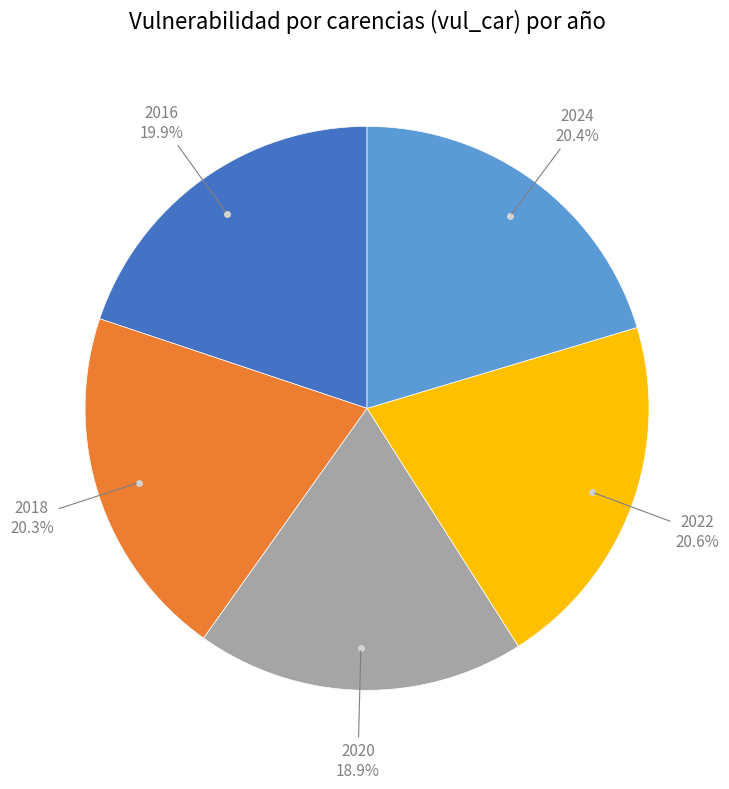

Does any single category account for the majority?

No